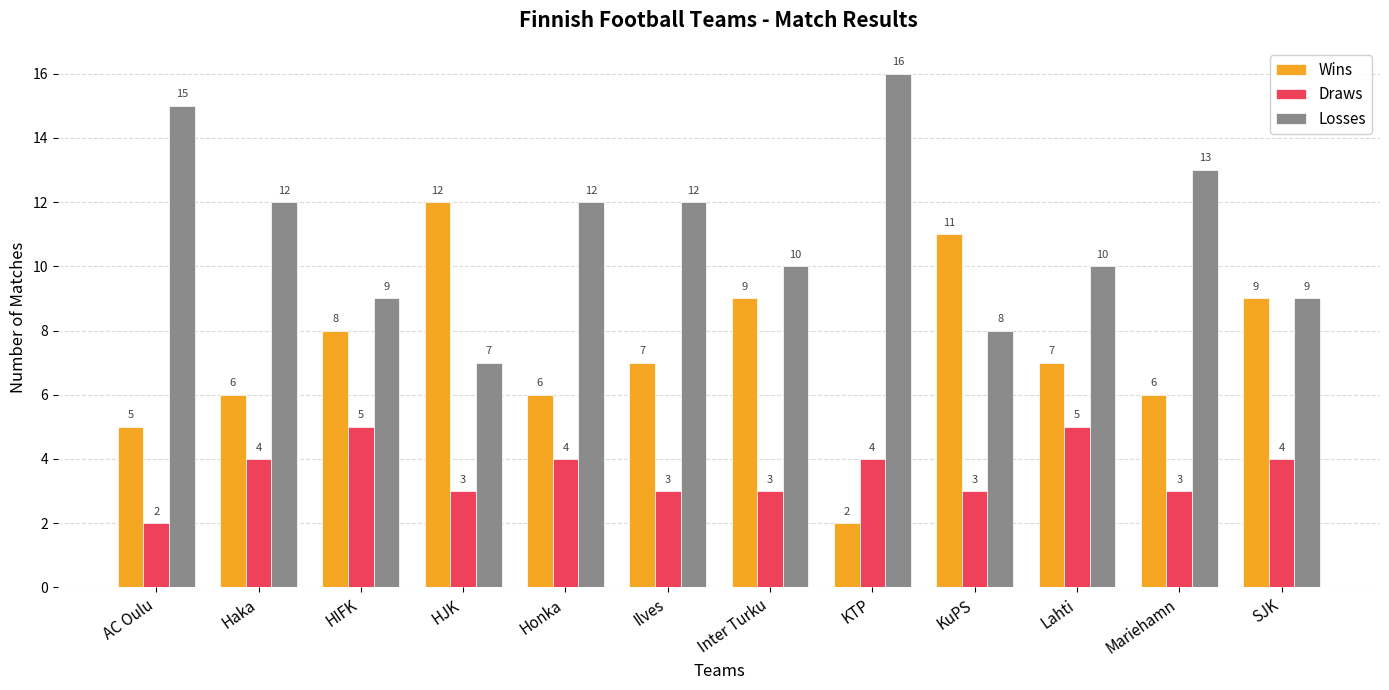

Count the Losses values in the range 9 to 13.

8